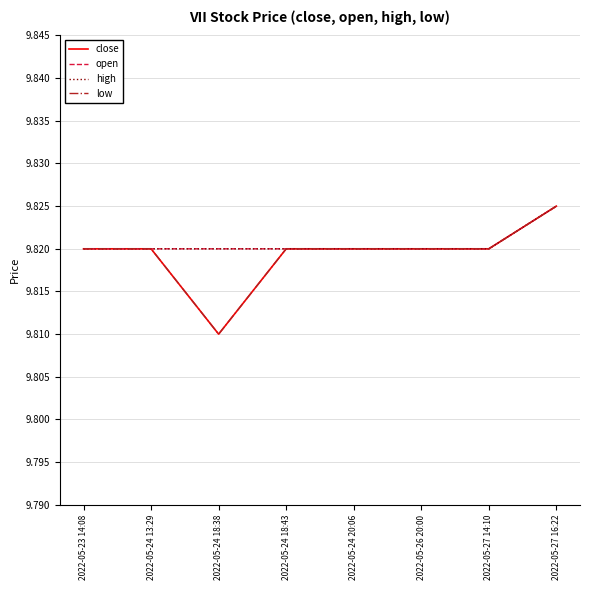

Reading left to right, transcribe all the data shown in this chart.

close: 2022-05-23 14:08=9.8	2022-05-24 13:29=9.8	2022-05-24 18:38=9.8	2022-05-24 18:43=9.8	2022-05-24 20:06=9.8	2022-05-26 20:00=9.8	2022-05-27 14:10=9.8	2022-05-27 16:22=9.8
open: 2022-05-23 14:08=9.8	2022-05-24 13:29=9.8	2022-05-24 18:38=9.8	2022-05-24 18:43=9.8	2022-05-24 20:06=9.8	2022-05-26 20:00=9.8	2022-05-27 14:10=9.8	2022-05-27 16:22=9.8
high: 2022-05-23 14:08=9.8	2022-05-24 13:29=9.8	2022-05-24 18:38=9.8	2022-05-24 18:43=9.8	2022-05-24 20:06=9.8	2022-05-26 20:00=9.8	2022-05-27 14:10=9.8	2022-05-27 16:22=9.8
low: 2022-05-23 14:08=9.8	2022-05-24 13:29=9.8	2022-05-24 18:38=9.8	2022-05-24 18:43=9.8	2022-05-24 20:06=9.8	2022-05-26 20:00=9.8	2022-05-27 14:10=9.8	2022-05-27 16:22=9.8